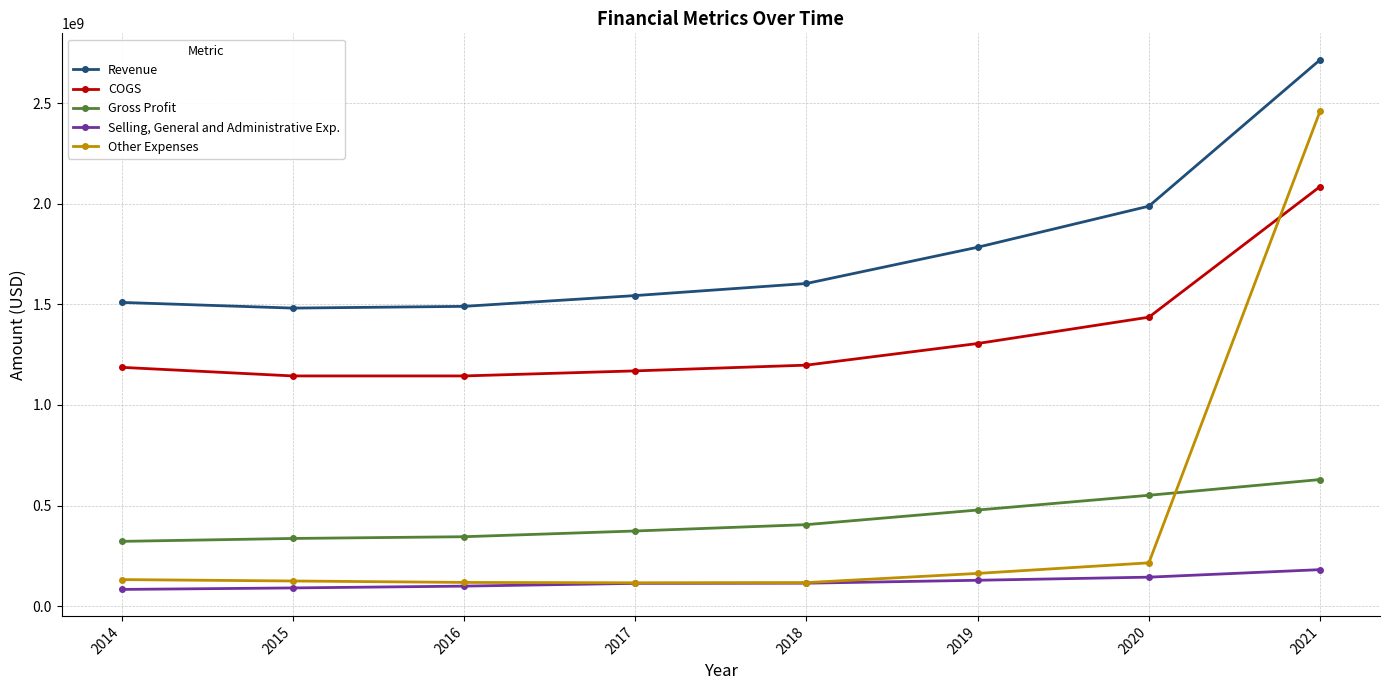

At how many categories does at least one series exceed 921641141?

8